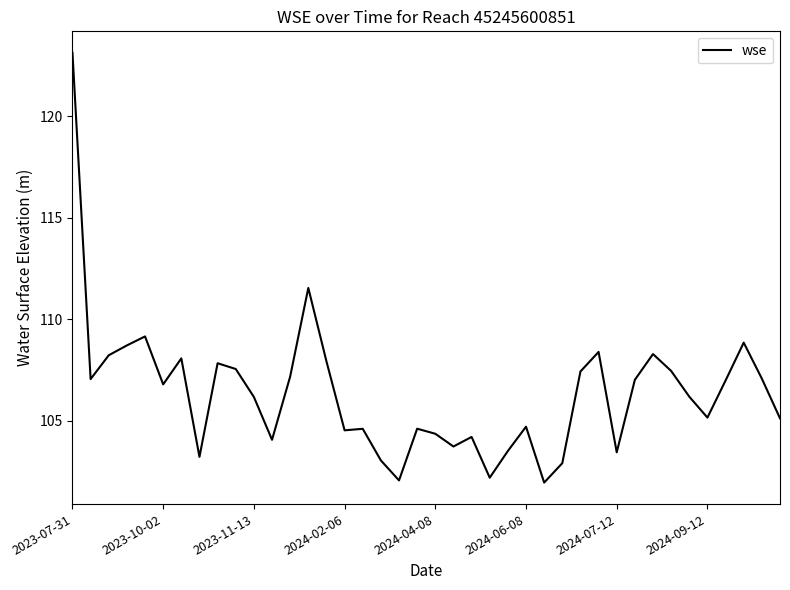

What is the difference between the maximum and minimum values?

21.2